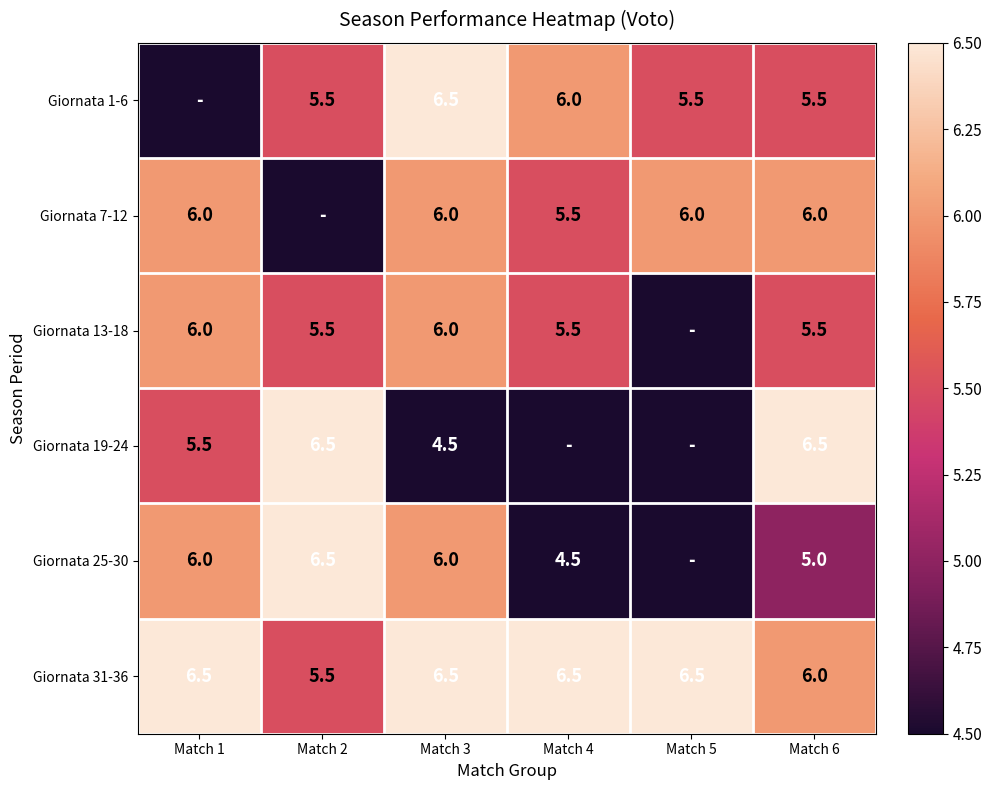

What is the difference between the highest and lowest values at Match 6?

1.5